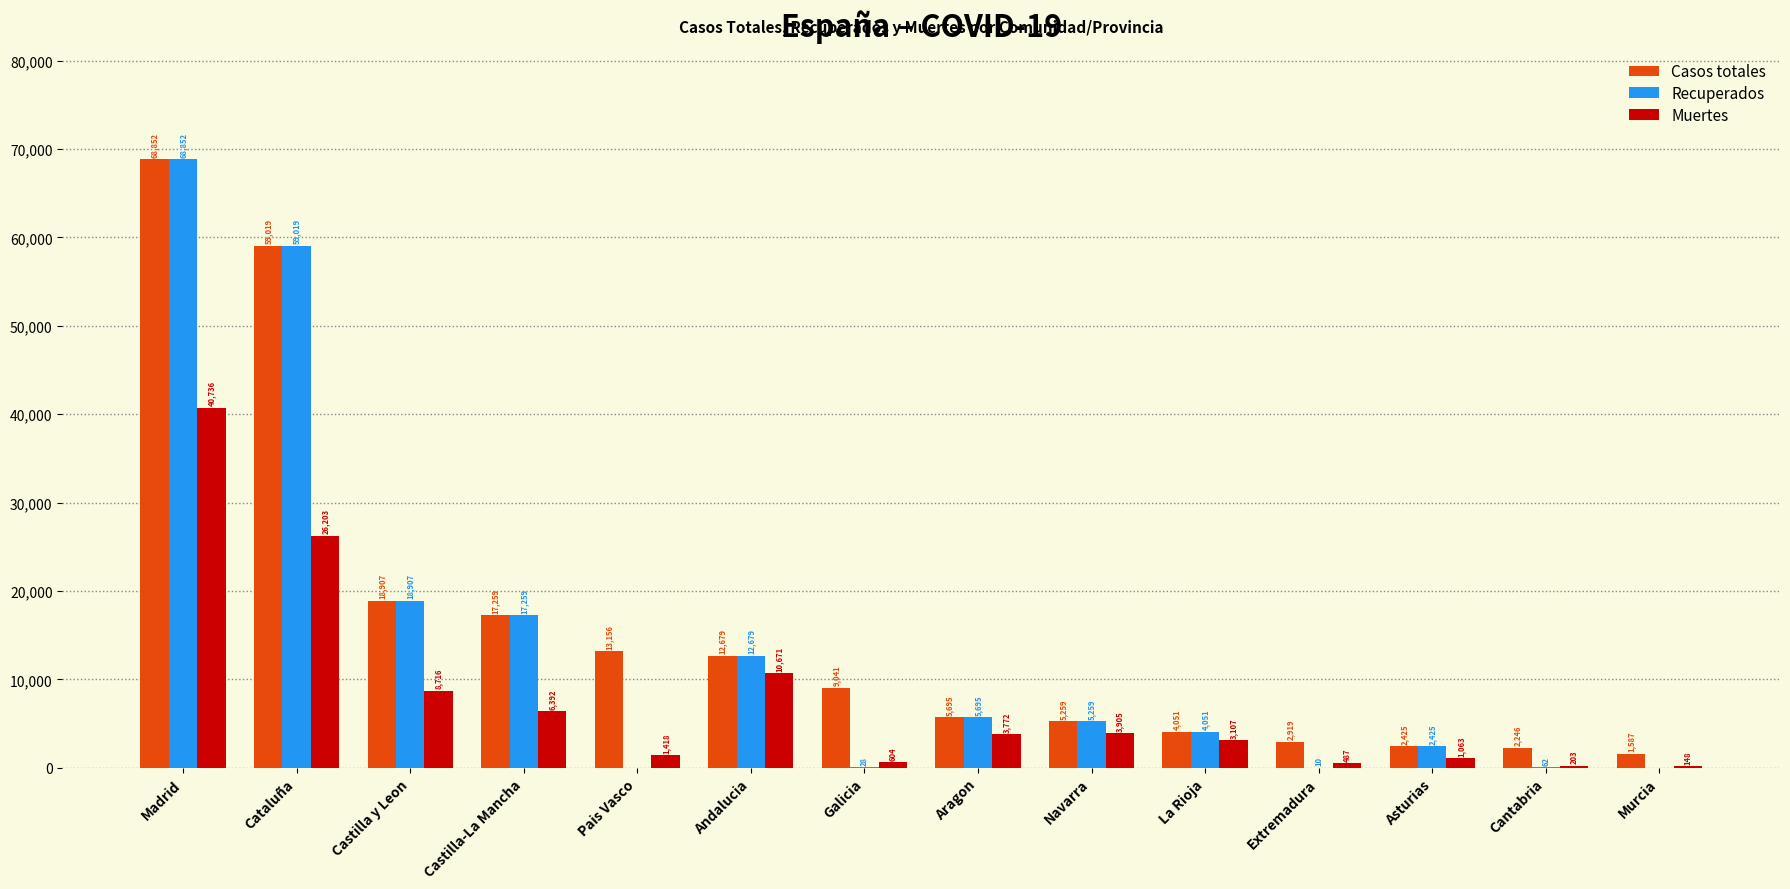

What is the sum of the Recuperados values at Castilla y Leon and La Rioja?

22958